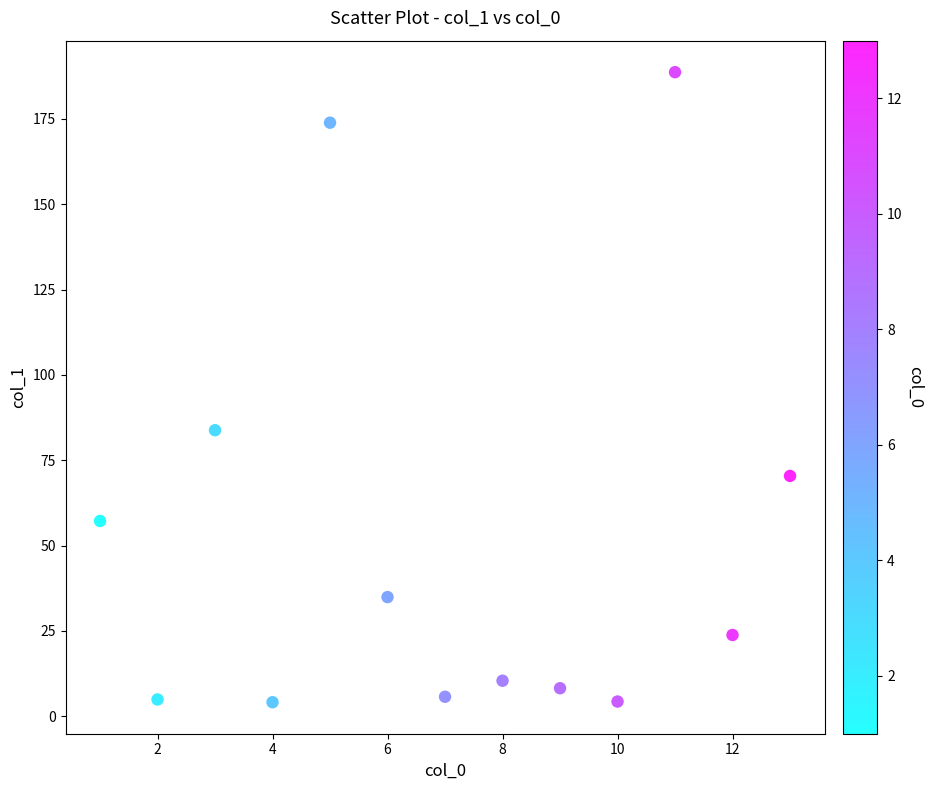

What is the range of Y values (max minus min)?

184.6